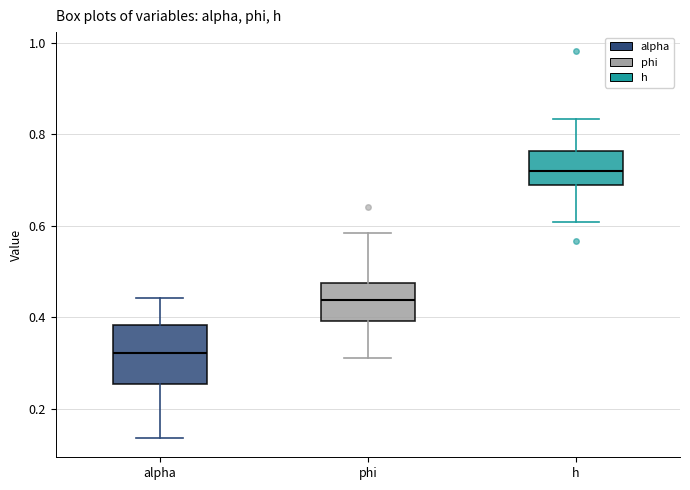

Which box has the highest median line?

h